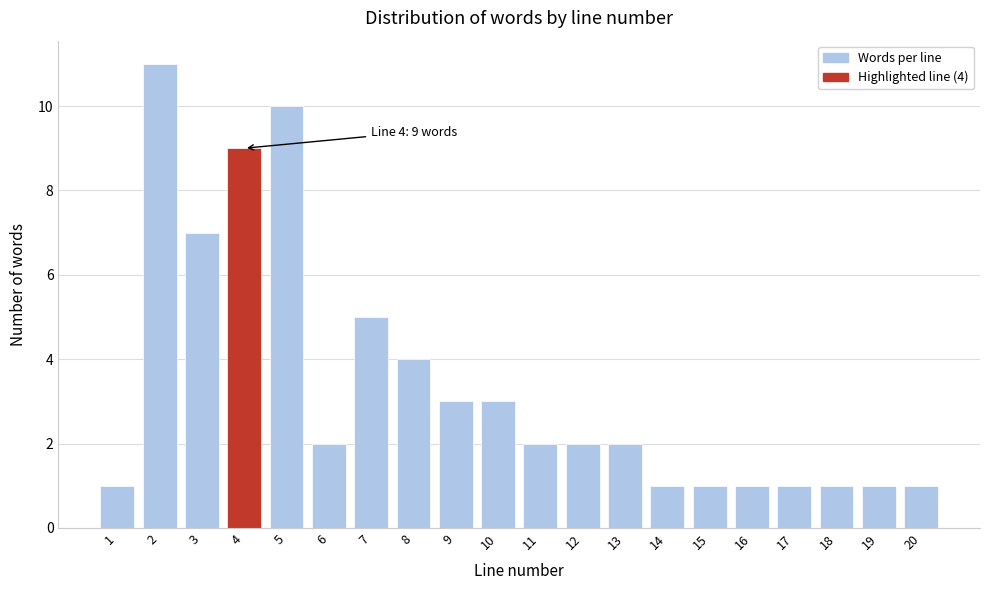

Reading left to right, what are all the values shown in this chart?

1=1	2=11	3=7	4=9	5=10	6=2	7=5	8=4	9=3	10=3	11=2	12=2	13=2	14=1	15=1	16=1	17=1	18=1	19=1	20=1